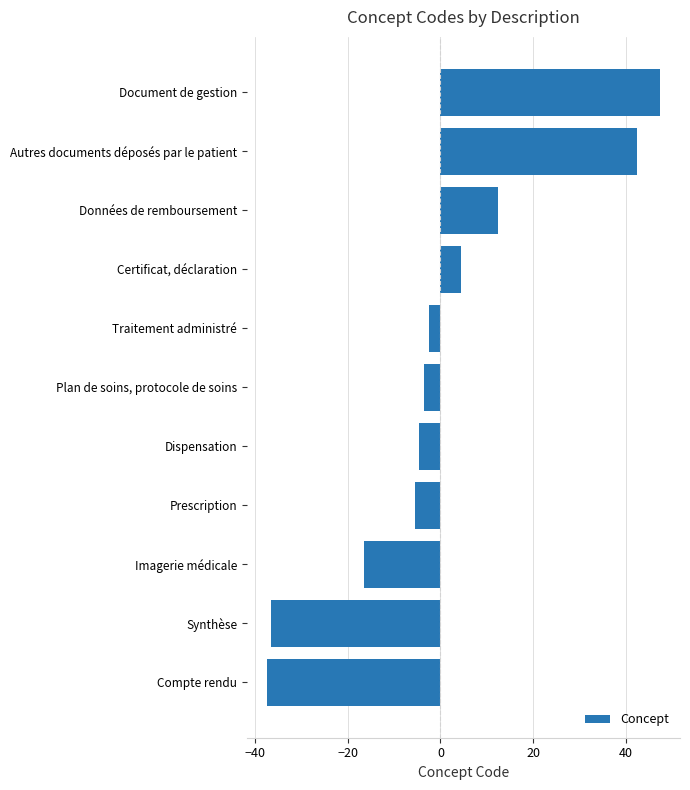

How many categories are shown in the chart?

11